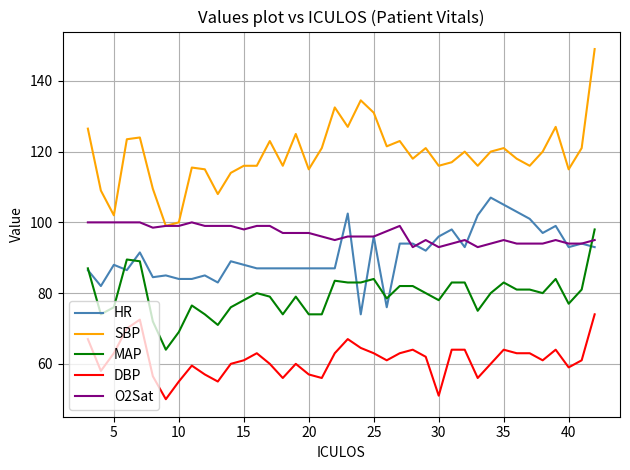

Which series has the largest range (max minus min)?

SBP